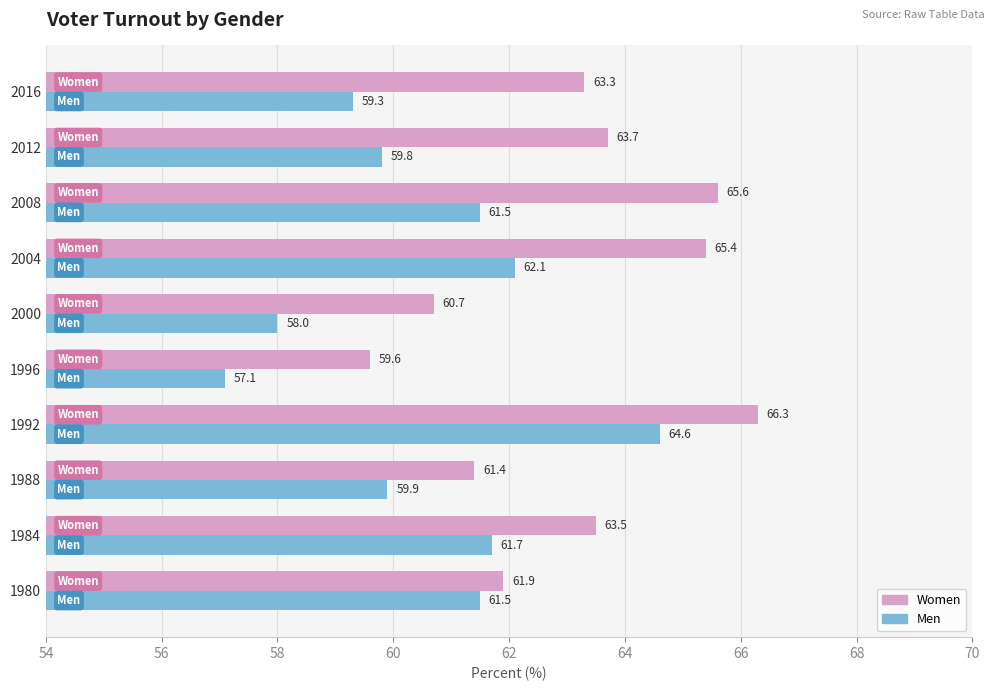

At which category is the sum across all series the highest?

1992